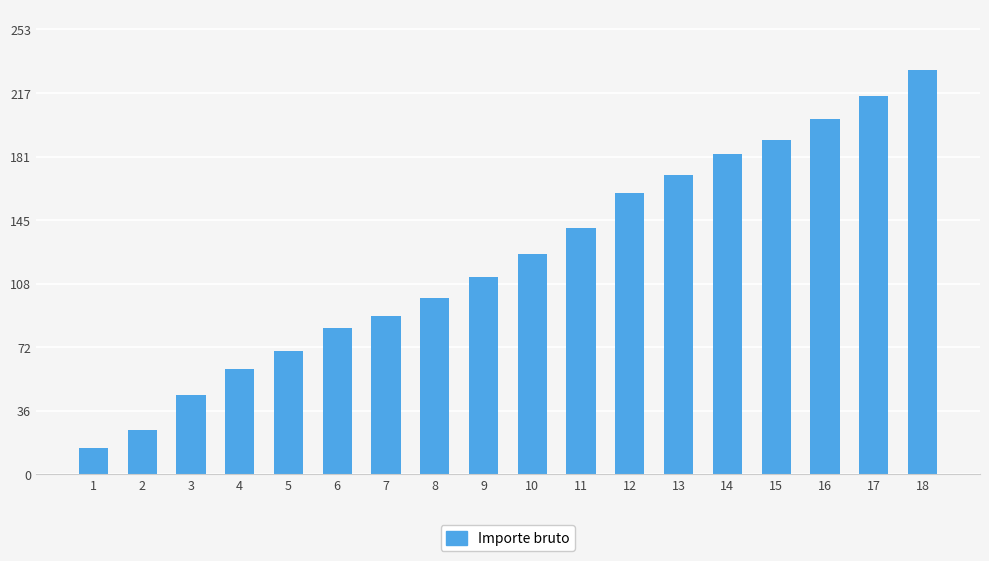

What value does the data have at 8?

100